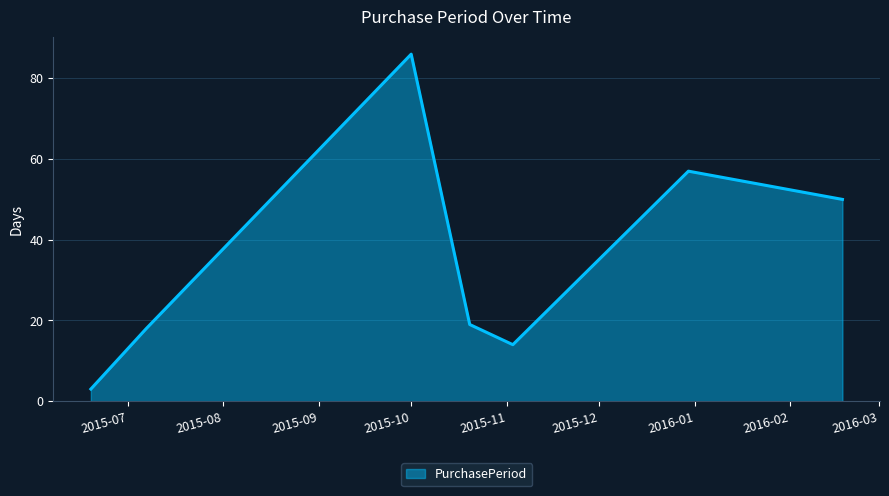

What is the smallest value displayed?

3